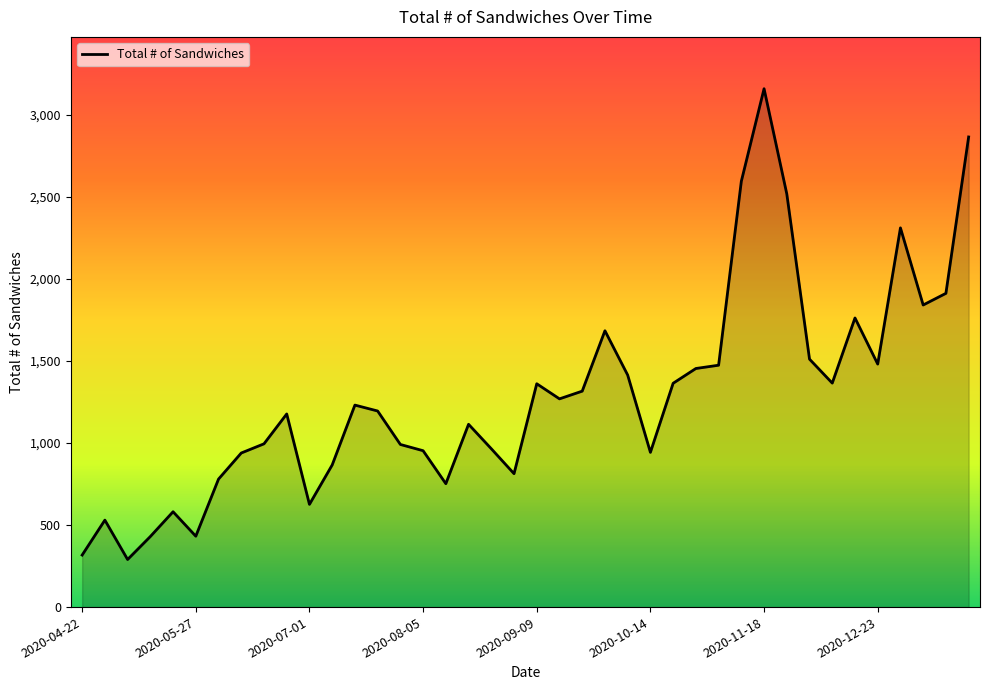

What is the greatest value displayed?

3159